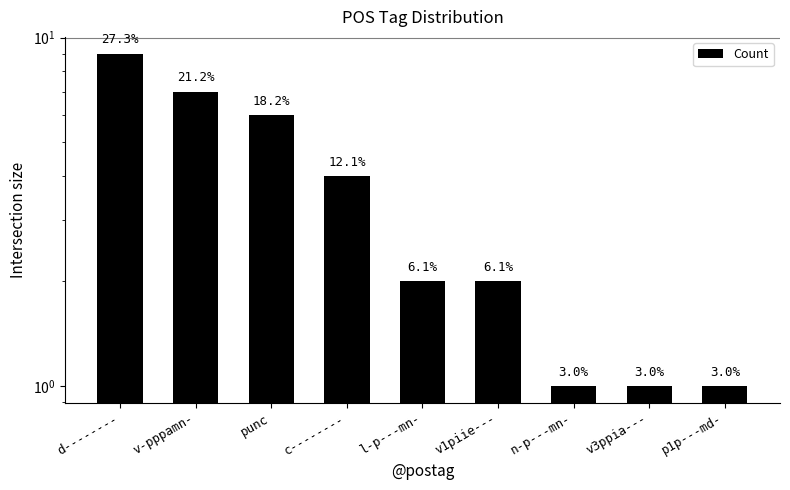

What is the ratio of the value at c-------- to the value at d--------?

0.4